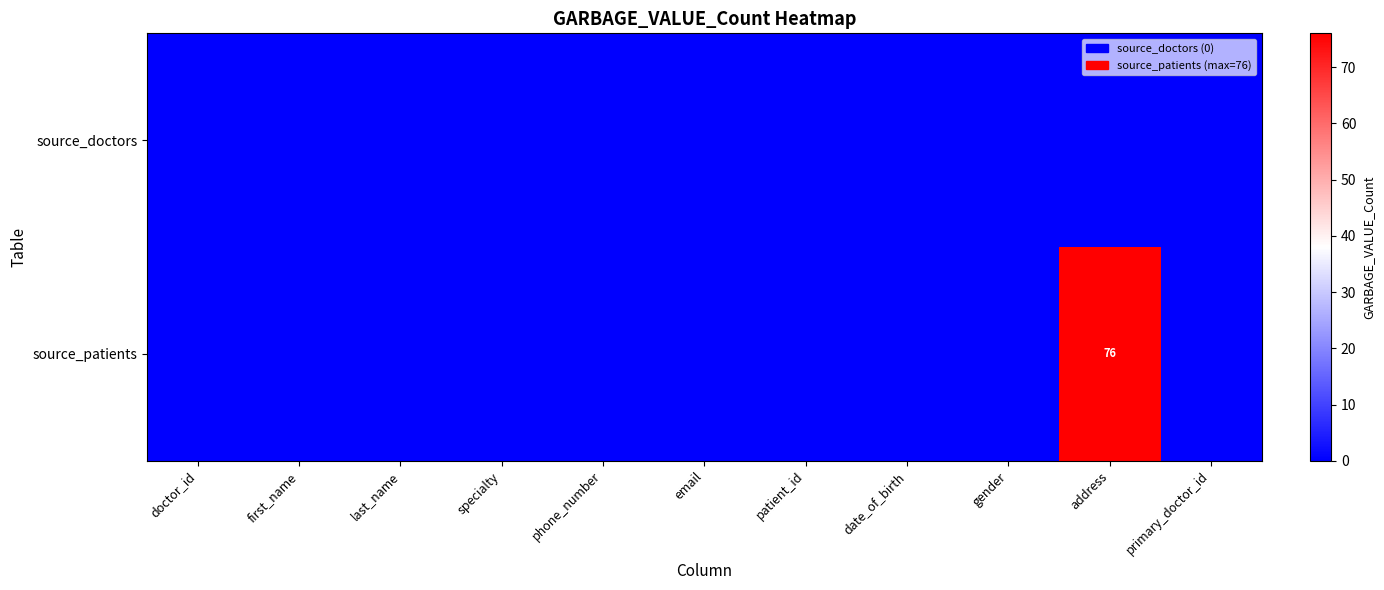

The value of source_patients at date_of_birth is -23. True or false?

False